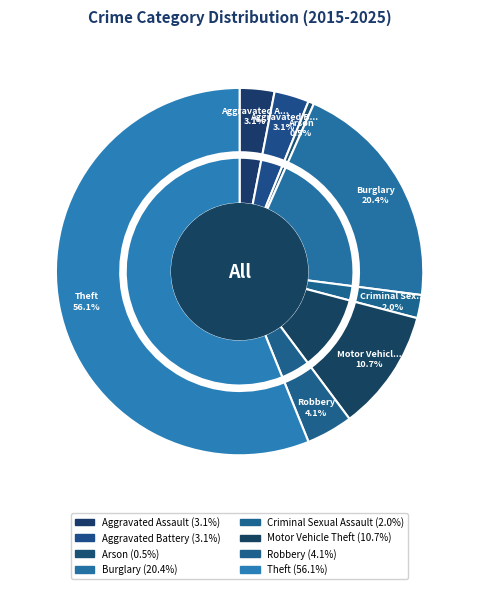

What percentage is the Motor Vehicle Theft slice, to the nearest percent?

11%